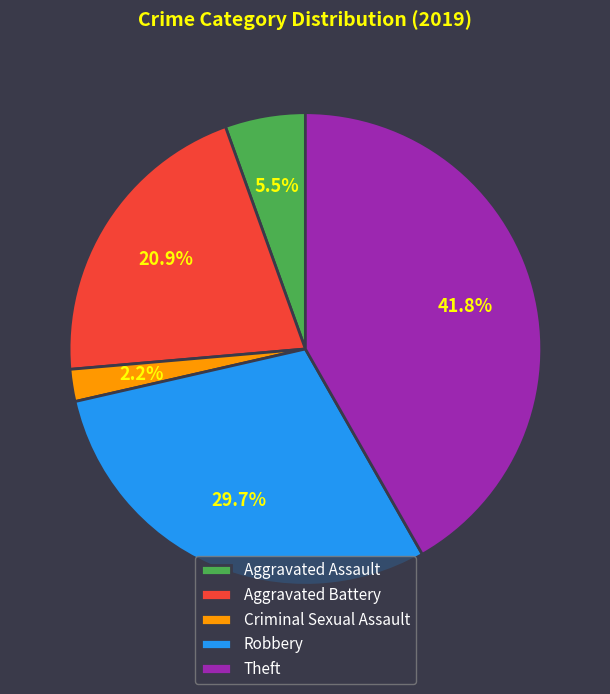

Do Criminal Sexual Assault and Aggravated Assault together represent more than half of the pie?

No